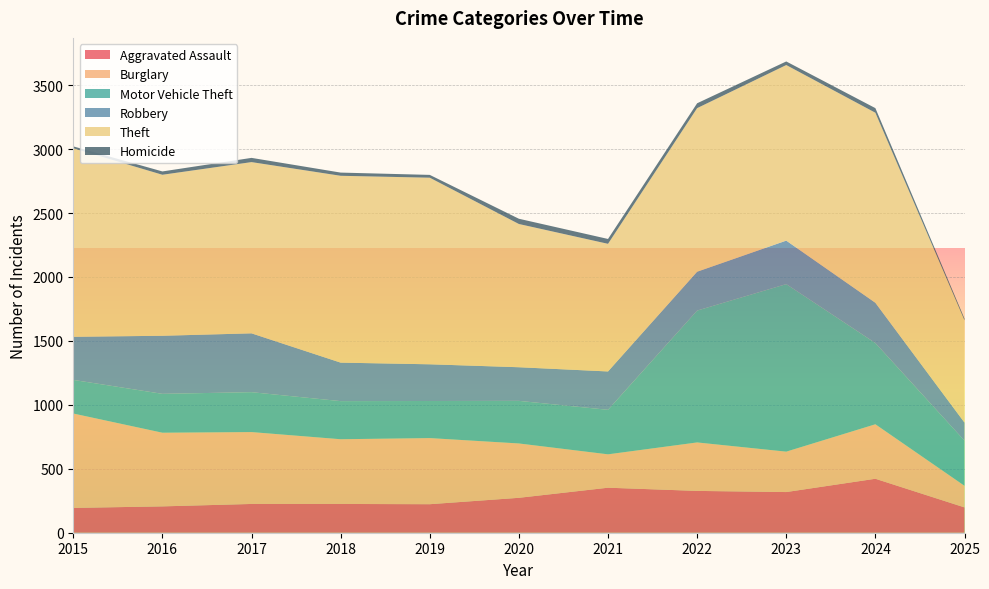

Reading left to right, extract all data points from this chart.

Aggravated Assault: 2015=194	2016=206	2017=225	2018=225	2019=223	2020=273	2021=352	2022=327	2023=318	2024=422	2025=198
Burglary: 2015=738	2016=576	2017=562	2018=506	2019=517	2020=425	2021=261	2022=379	2023=316	2024=426	2025=169
Motor Vehicle Theft: 2015=263	2016=304	2017=312	2018=298	2019=290	2020=333	2021=348	2022=1031	2023=1310	2024=635	2025=353
Robbery: 2015=337	2016=454	2017=460	2018=301	2019=287	2020=263	2021=300	2022=304	2023=340	2024=315	2025=141
Theft: 2015=1474	2016=1259	2017=1339	2018=1461	2019=1459	2020=1120	2021=998	2022=1279	2023=1373	2024=1486	2025=800
Homicide: 2015=15	2016=26	2017=33	2018=25	2019=22	2020=41	2021=38	2022=38	2023=28	2024=36	2025=13